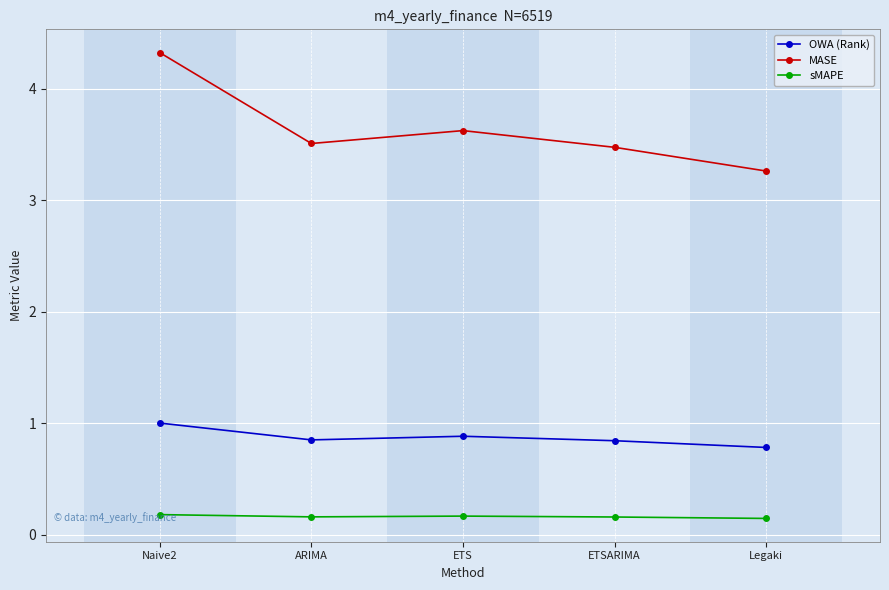

Rank the series by their average value, from lowest to highest.

sMAPE, OWA (Rank), MASE